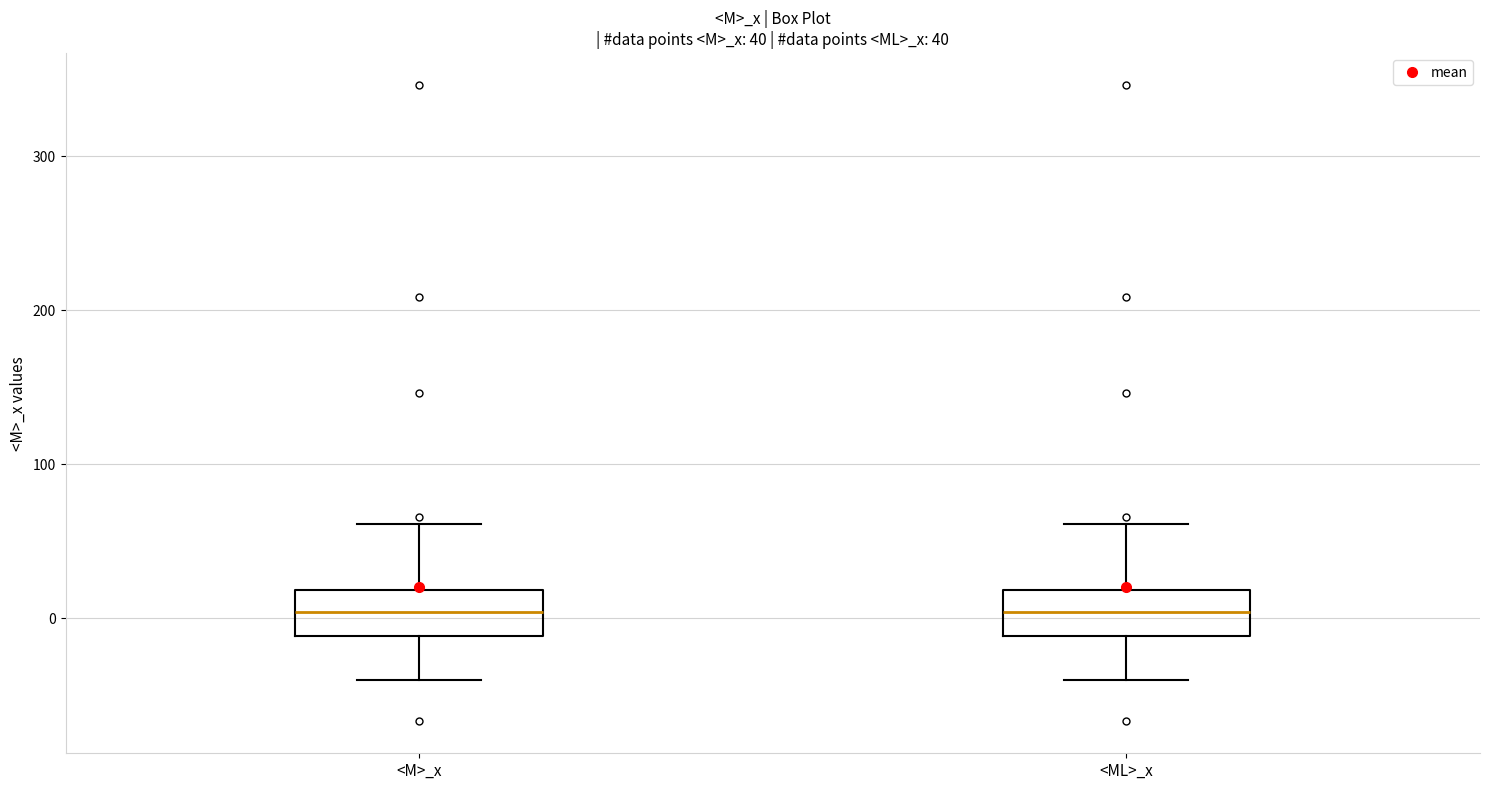

Where is the upper edge of the box for <M>_x on the y-axis? The values are not printed on the chart, so give them approximately, as read against the axis.

20